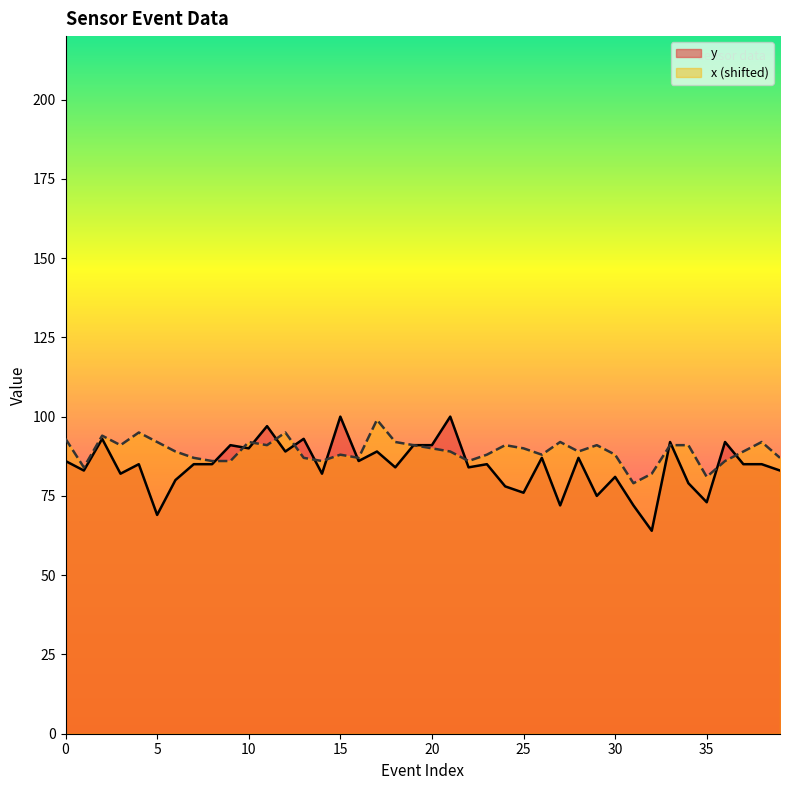

The x series shows 24 at 26. True or false?

False